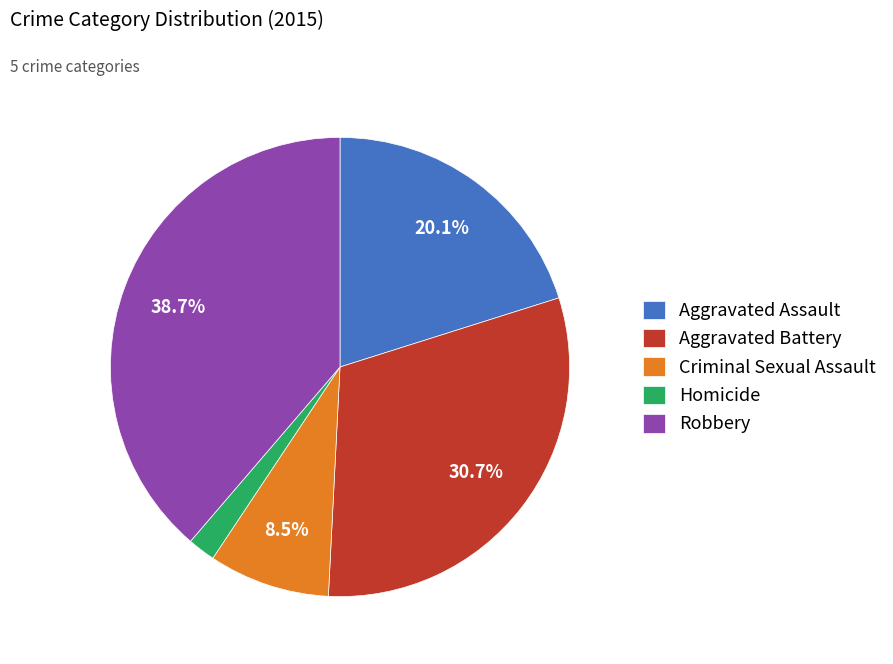

Does Homicide represent more than half of the total?

No